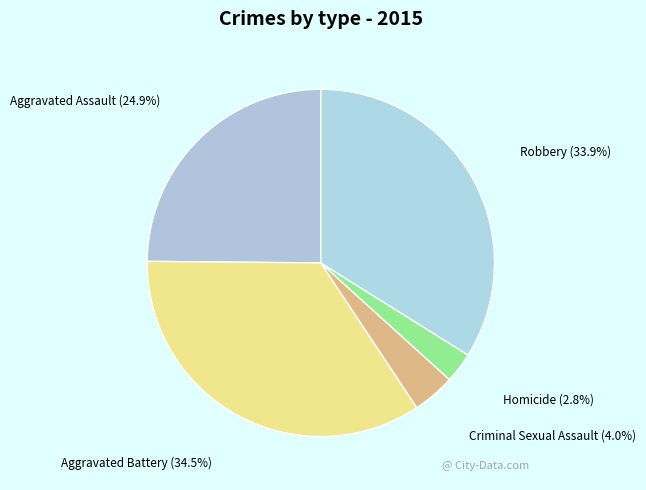

Count the number of slices in the pie.

5